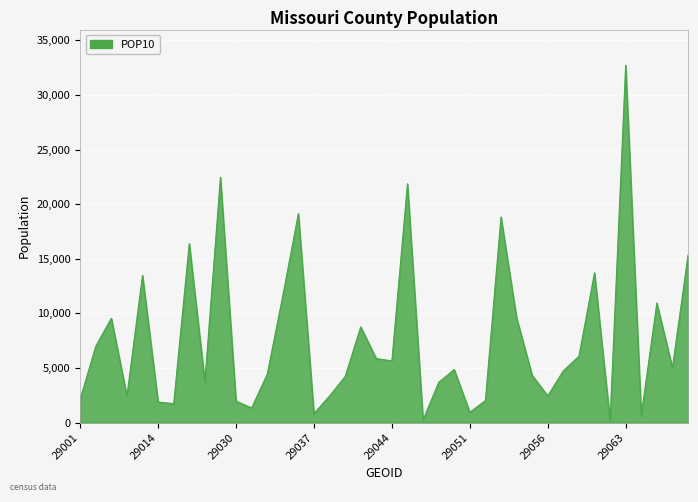

What is the maximum value shown in the chart?

32717